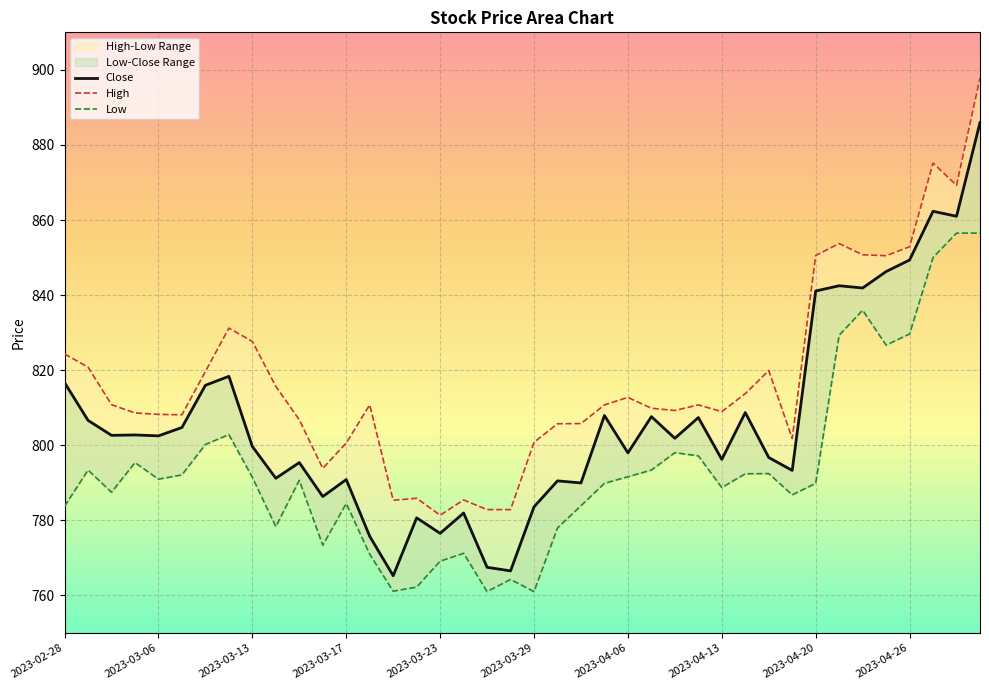

True or false: Close and Low intersect in this chart.

False